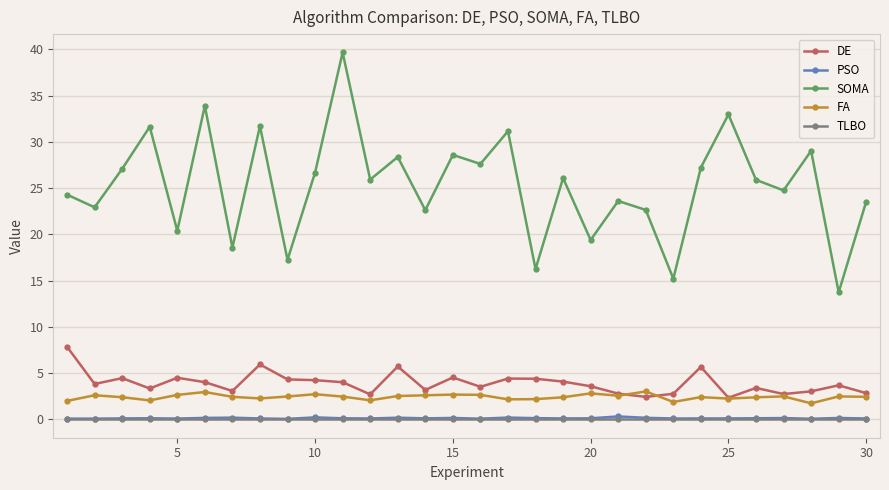

How many interior local valleys does the SOMA series have?

12